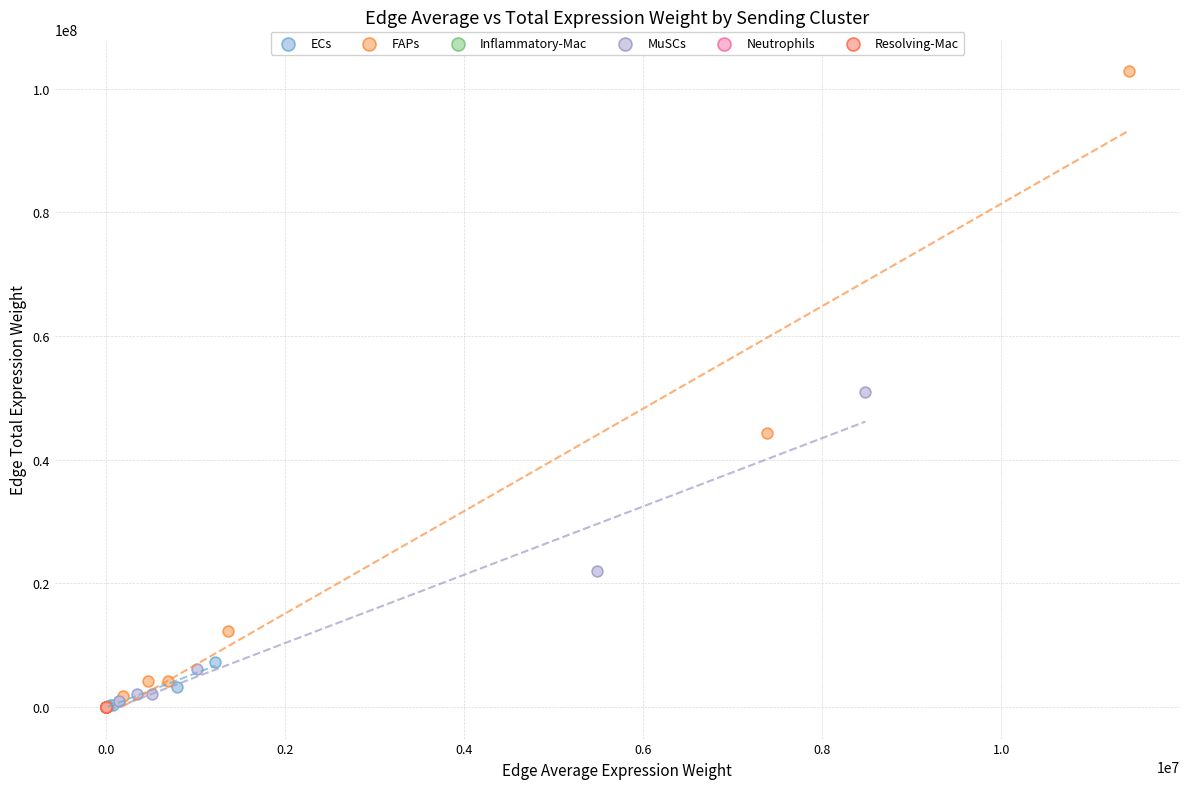

Which series has the widest spread of Y values?

FAPs